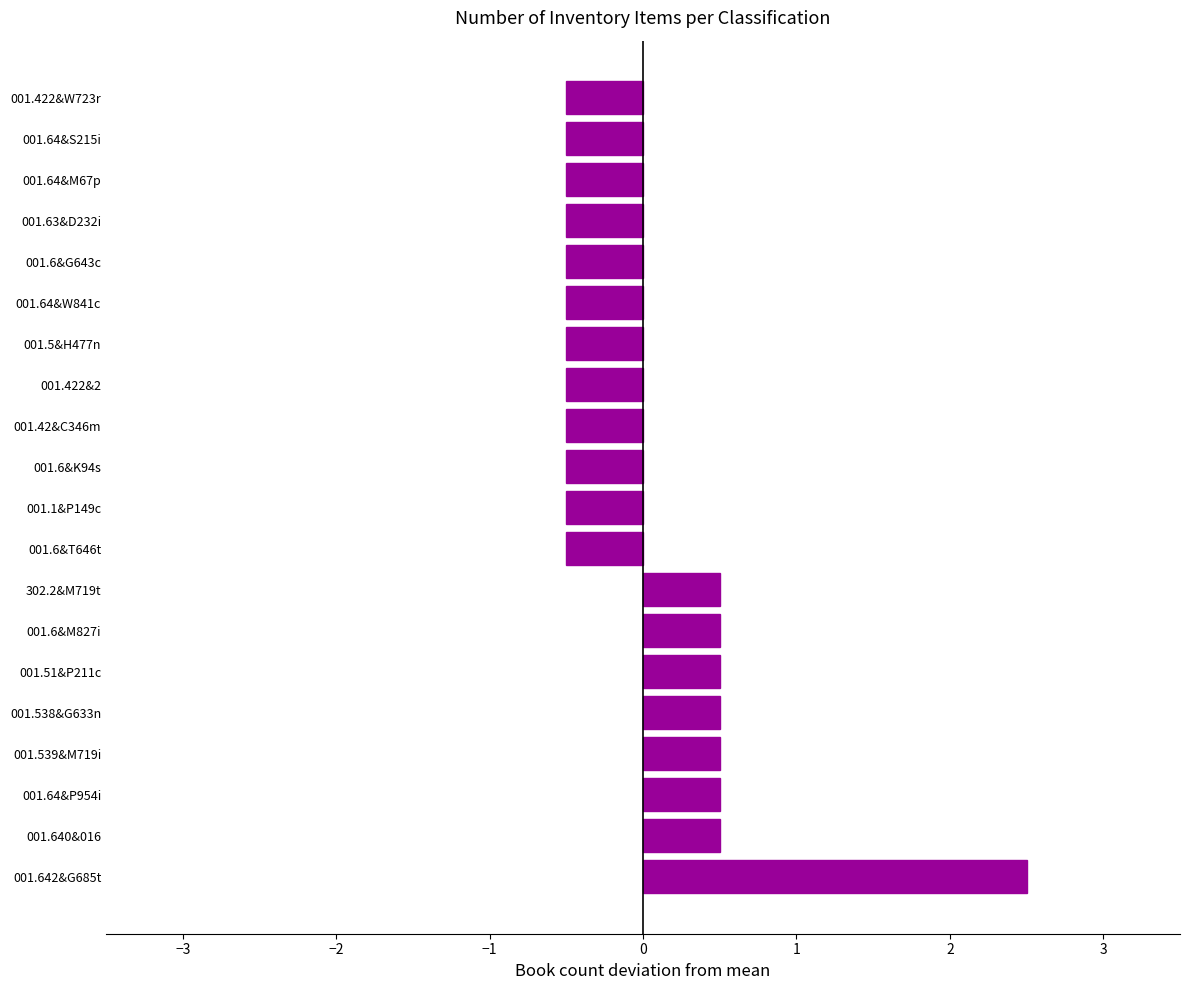

Reading bottom to top, extract all data points from this chart.

001.642&G685t=2.5	001.640&016=0.5	001.64&P954i=0.5	001.539&M719i=0.5	001.538&G633n=0.5	001.51&P211c=0.5	001.6&M827i=0.5	302.2&M719t=0.5	001.6&T646t=-0.5	001.1&P149c=-0.5	001.6&K94s=-0.5	001.42&C346m=-0.5	001.422&2=-0.5	001.5&H477n=-0.5	001.64&W841c=-0.5	001.6&G643c=-0.5	001.63&D232i=-0.5	001.64&M67p=-0.5	001.64&S215i=-0.5	001.422&W723r=-0.5